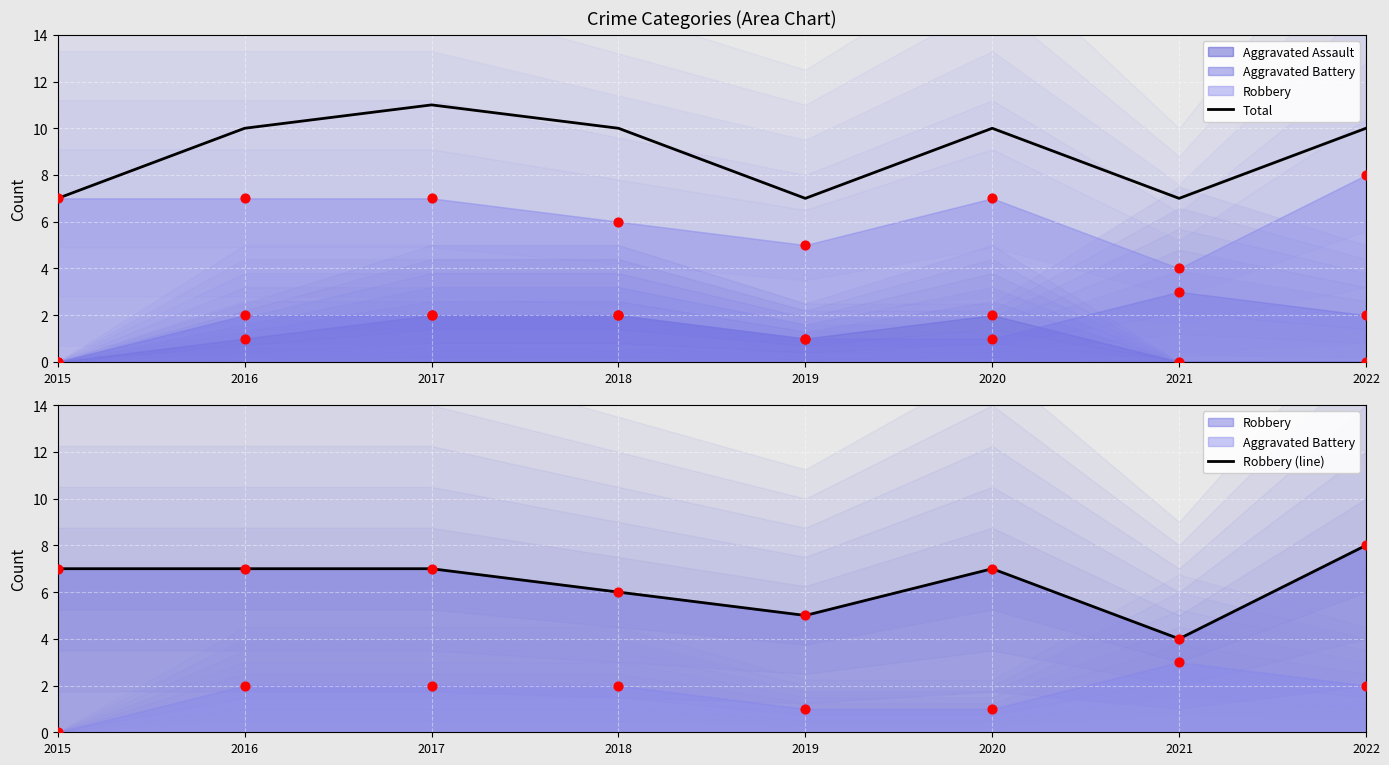

Which series contains the lowest Y value?

Robbery (line)